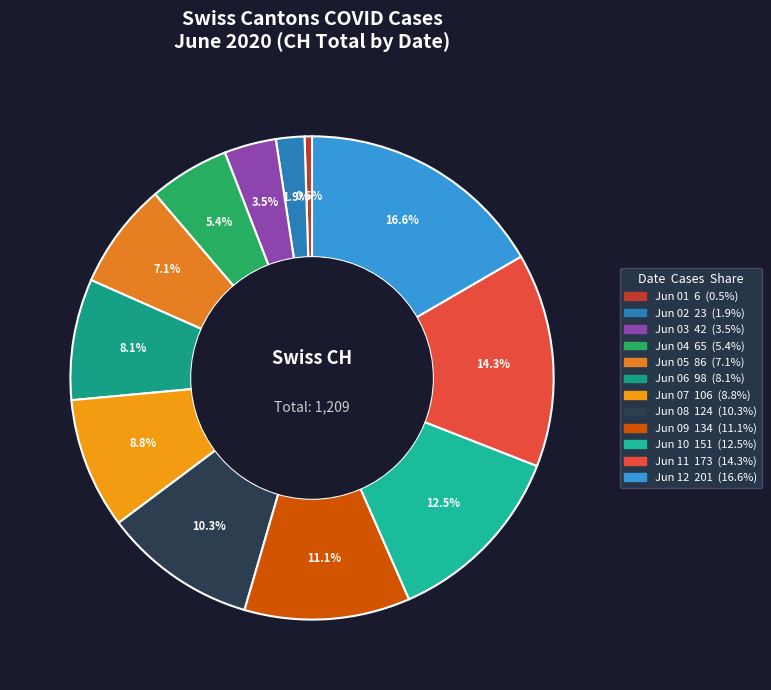

How many segments does this pie chart have?

12